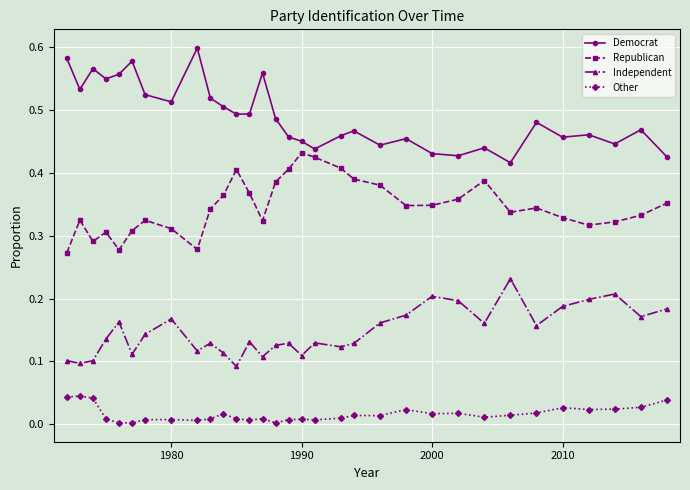

How many Democrat values are between 0 and 1?

32